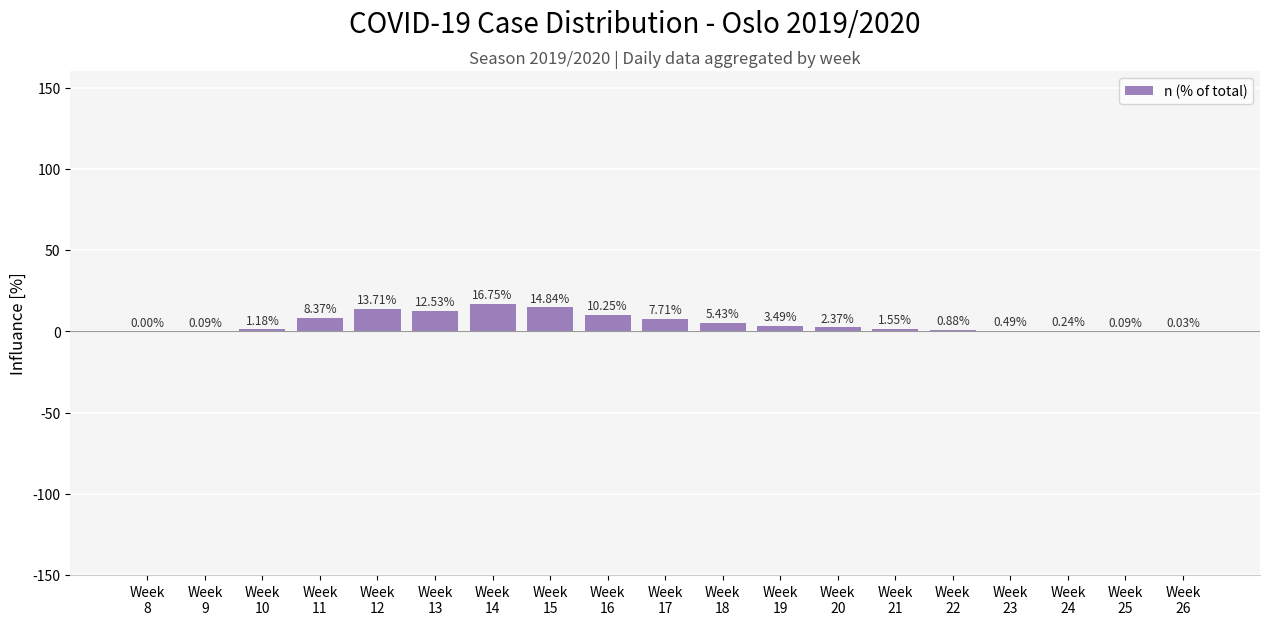

Approximately how many times larger is the value at Week
11 compared to Week
16?

0.8